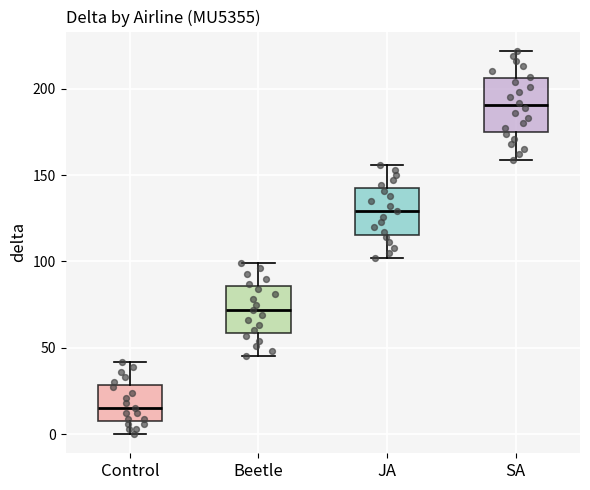

Reading left to right, read every box against the y-axis: the position of its median line, the range the box covers, and the ends of its whiskers. The values are not printed on the chart, so give them approximately, as read against the axis.

Control: median 15, box 10 to 30, whiskers 0 to 40
Beetle: median 70, box 60 to 85, whiskers 45 to 100
JA: median 130, box 115 to 145, whiskers 100 to 155
SA: median 190, box 175 to 205, whiskers 160 to 220